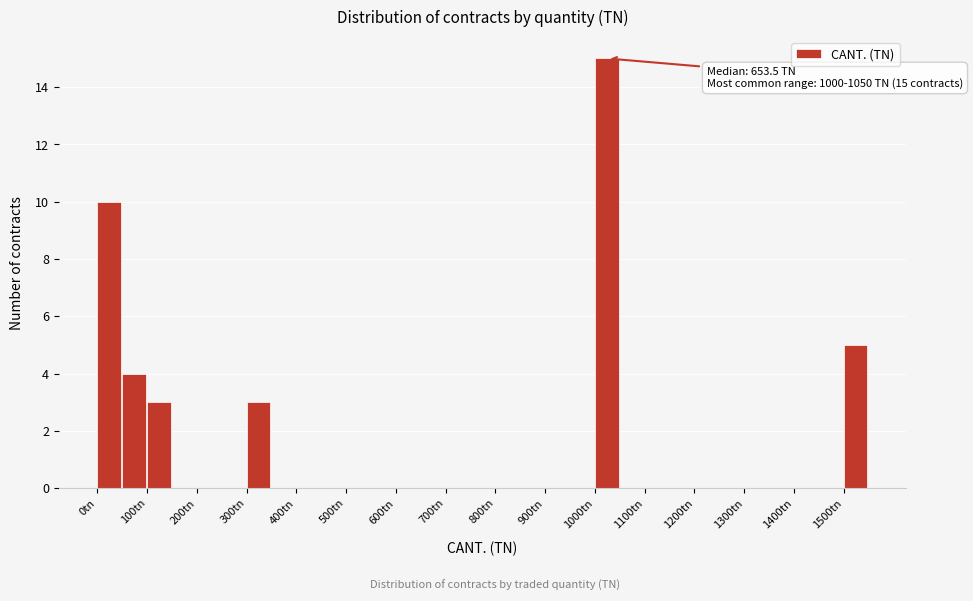

Over which range of the x-axis is the bar tallest?

1000 to 1050